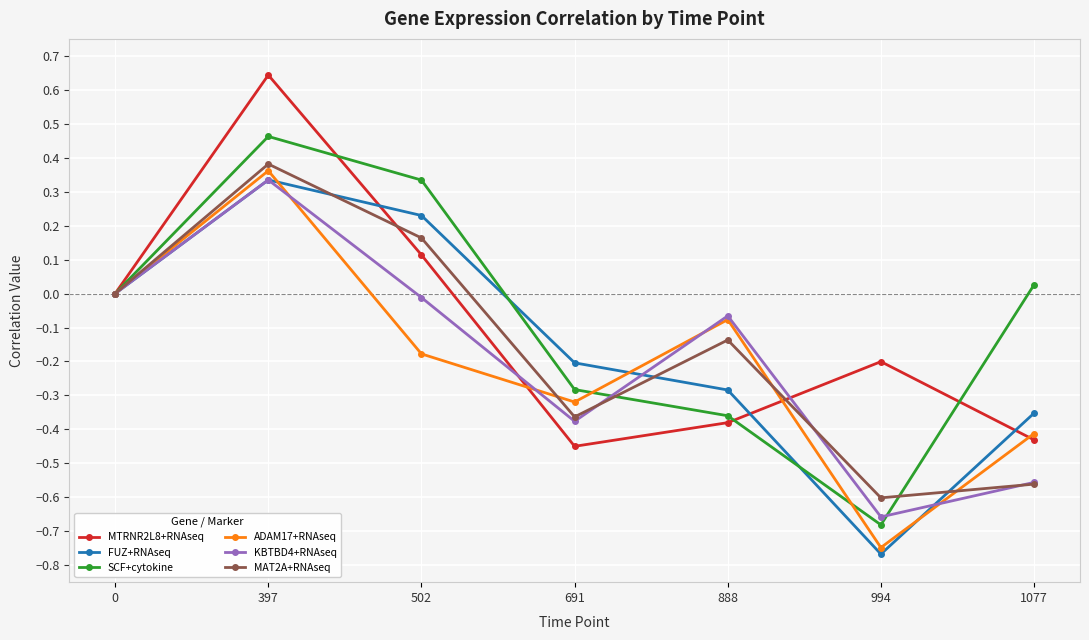

What is the total value across all series at 502?

0.7